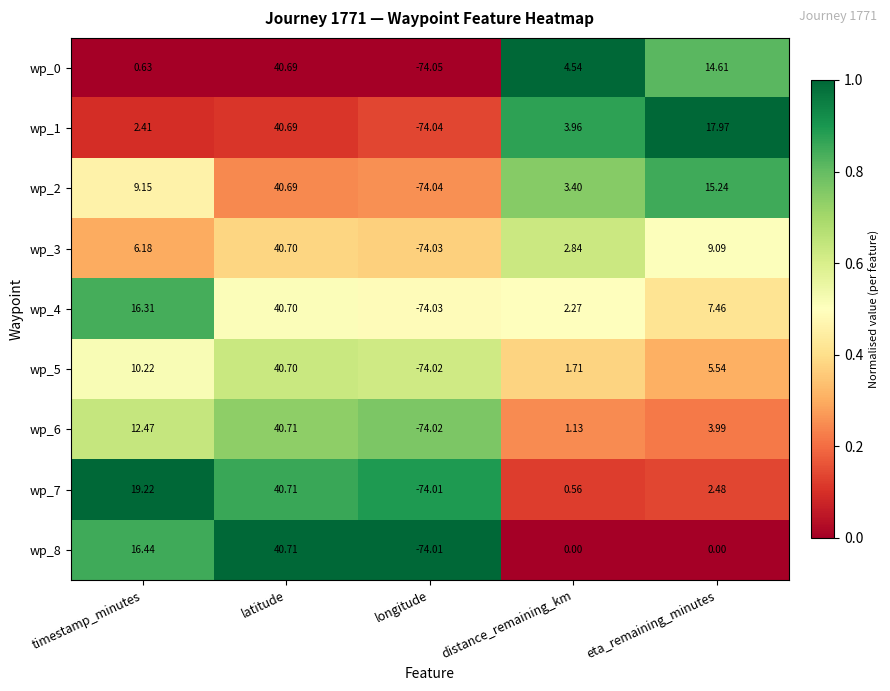

At which category is the sum across all series the highest?

latitude